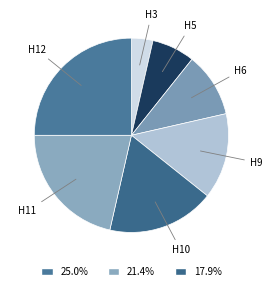

Does H11 represent more than half of the total?

No